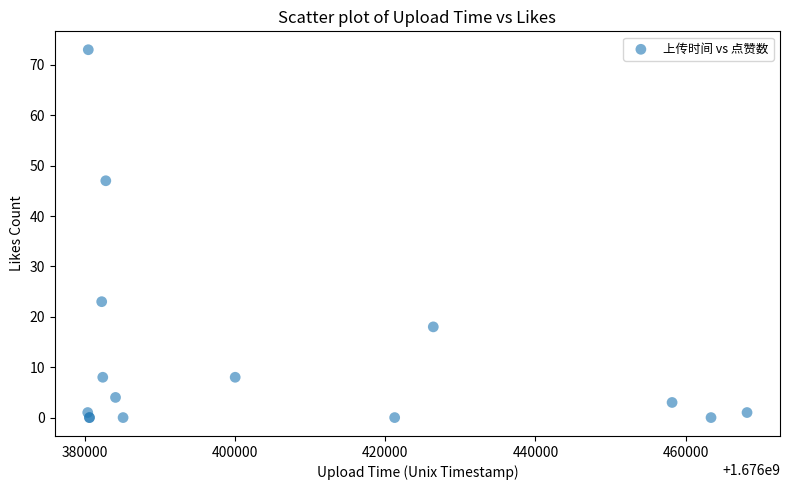

What Y value in the scatter plot is closest to 36?

47